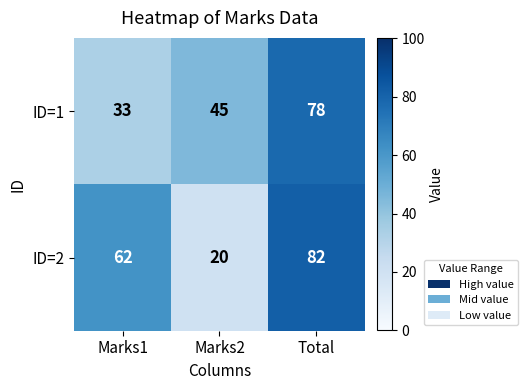

What is the sum of all ID=1 values?

156